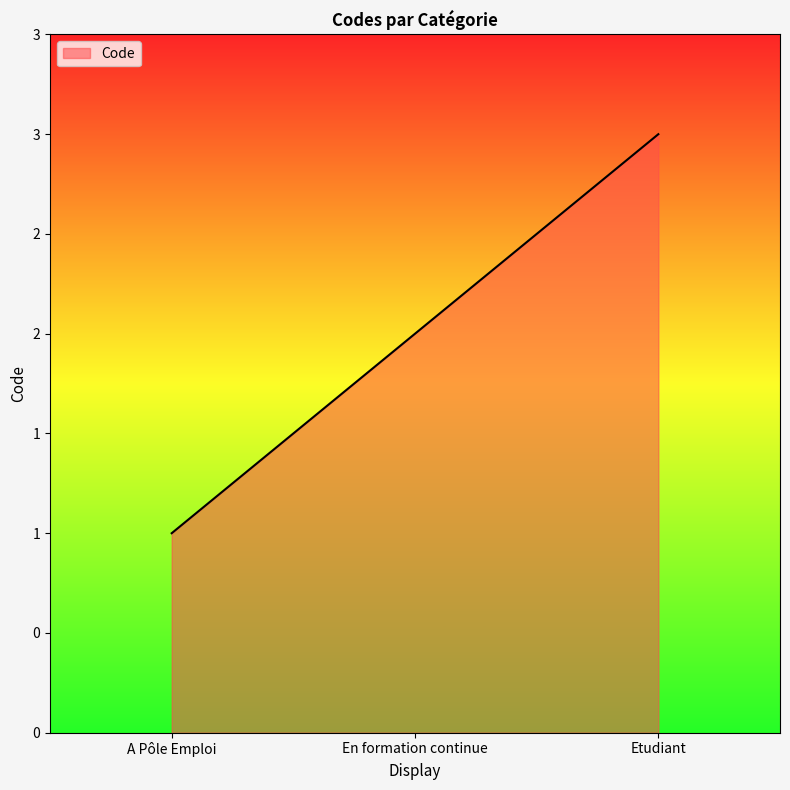

Is this an area chart (filled region under the line)?

Yes